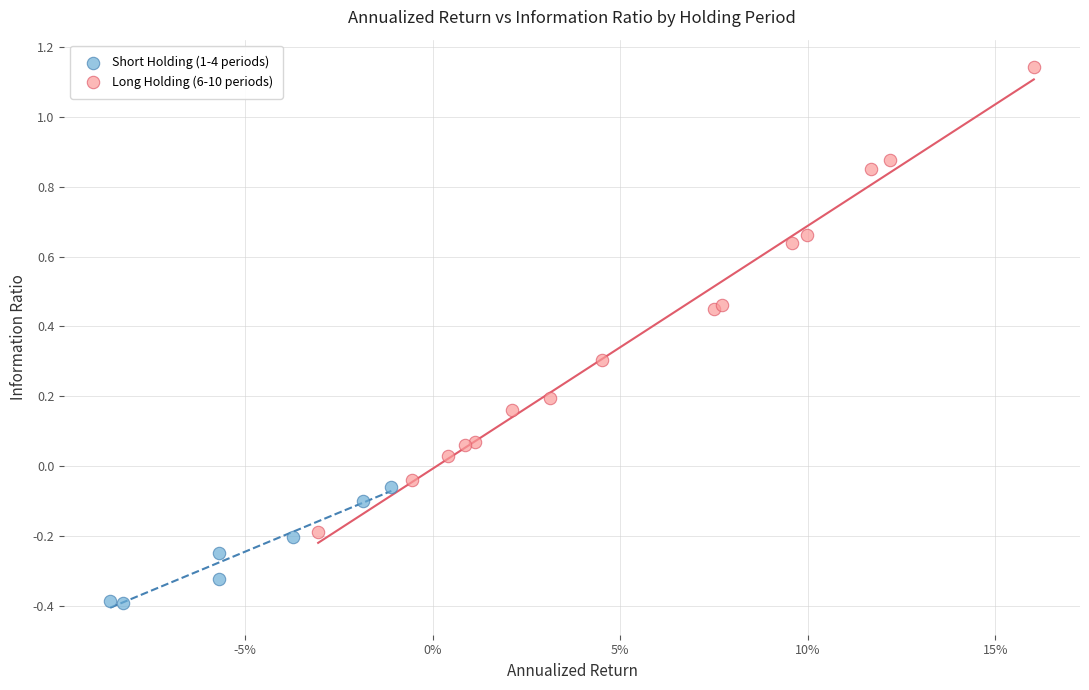

Which series has the largest Y range (max minus min)?

Long Holding (6-10 periods)